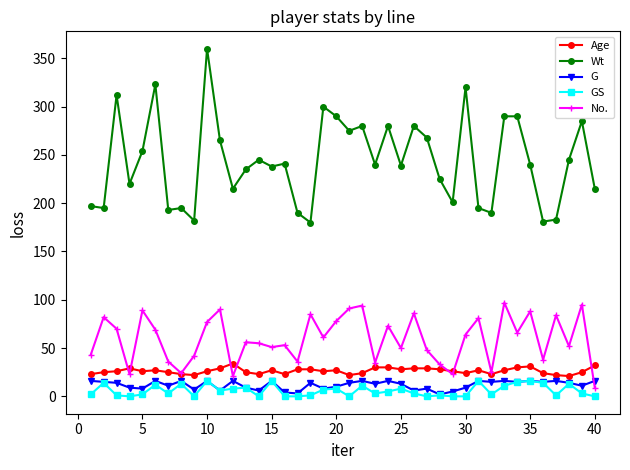

True or false: No. and GS intersect in this chart.

False